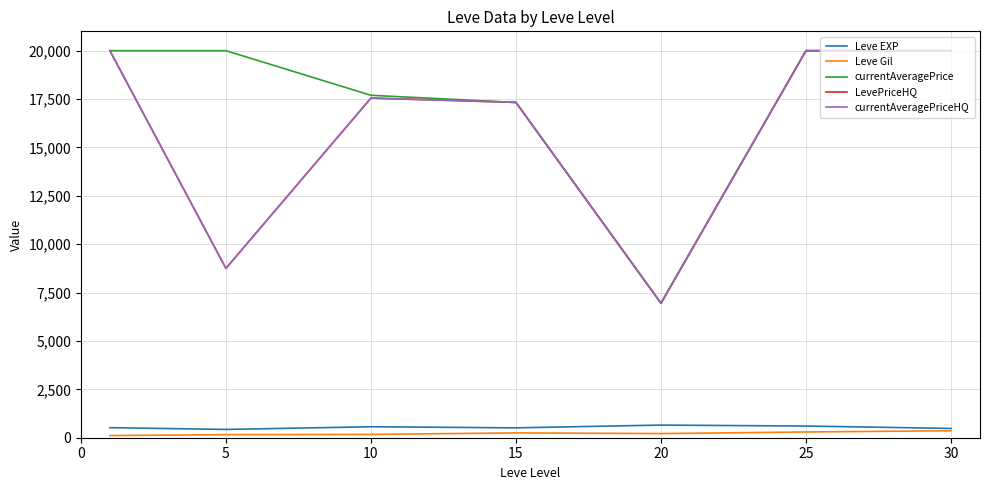

Does the chart display data point markers on the line(s)?

No